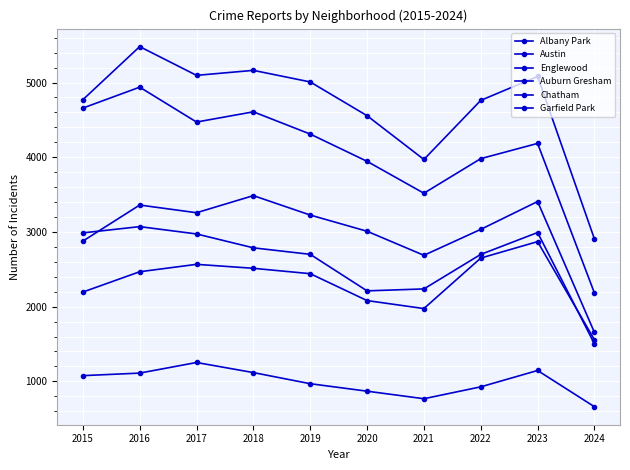

How many lines are shown in the chart?

6